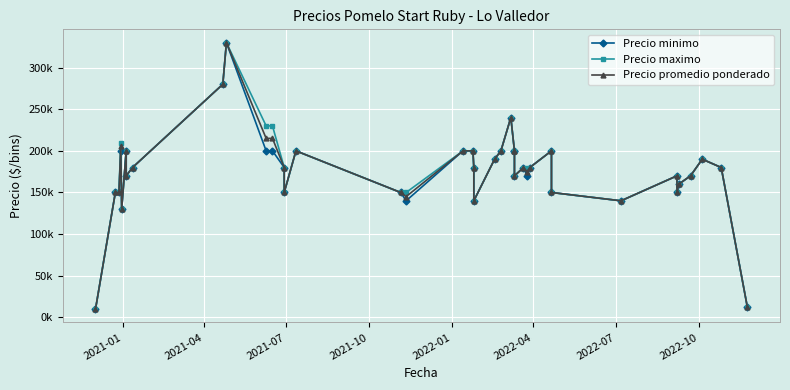

How many interior local peaks does the Precio promedio ponderado series have?

9